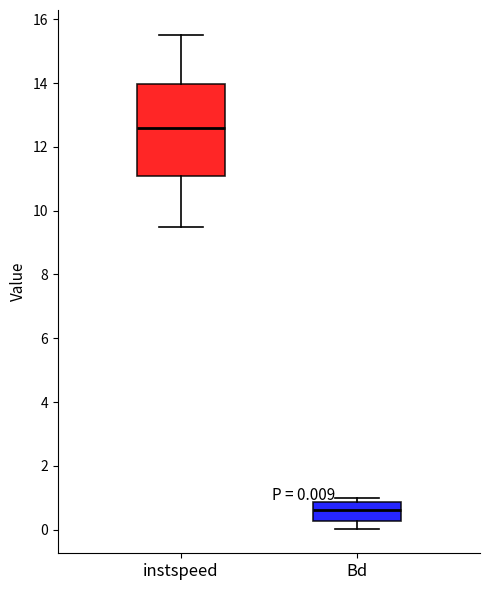

Comparing the boxes themselves (not the whiskers), which one is the tallest?

instspeed